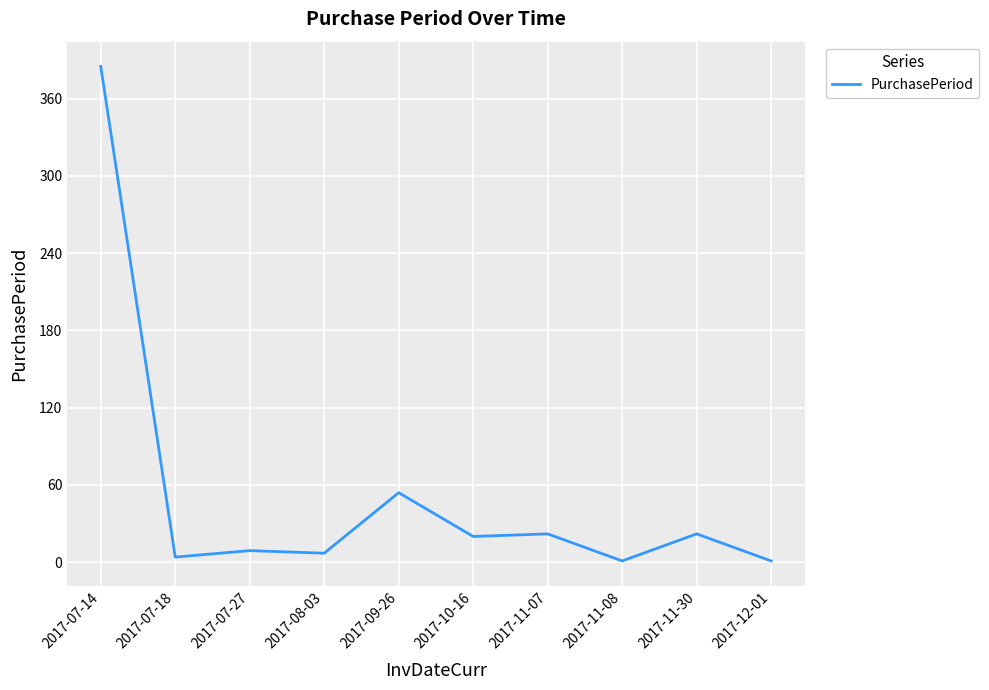

Where is the data nearest to the value 193?

2017-09-26